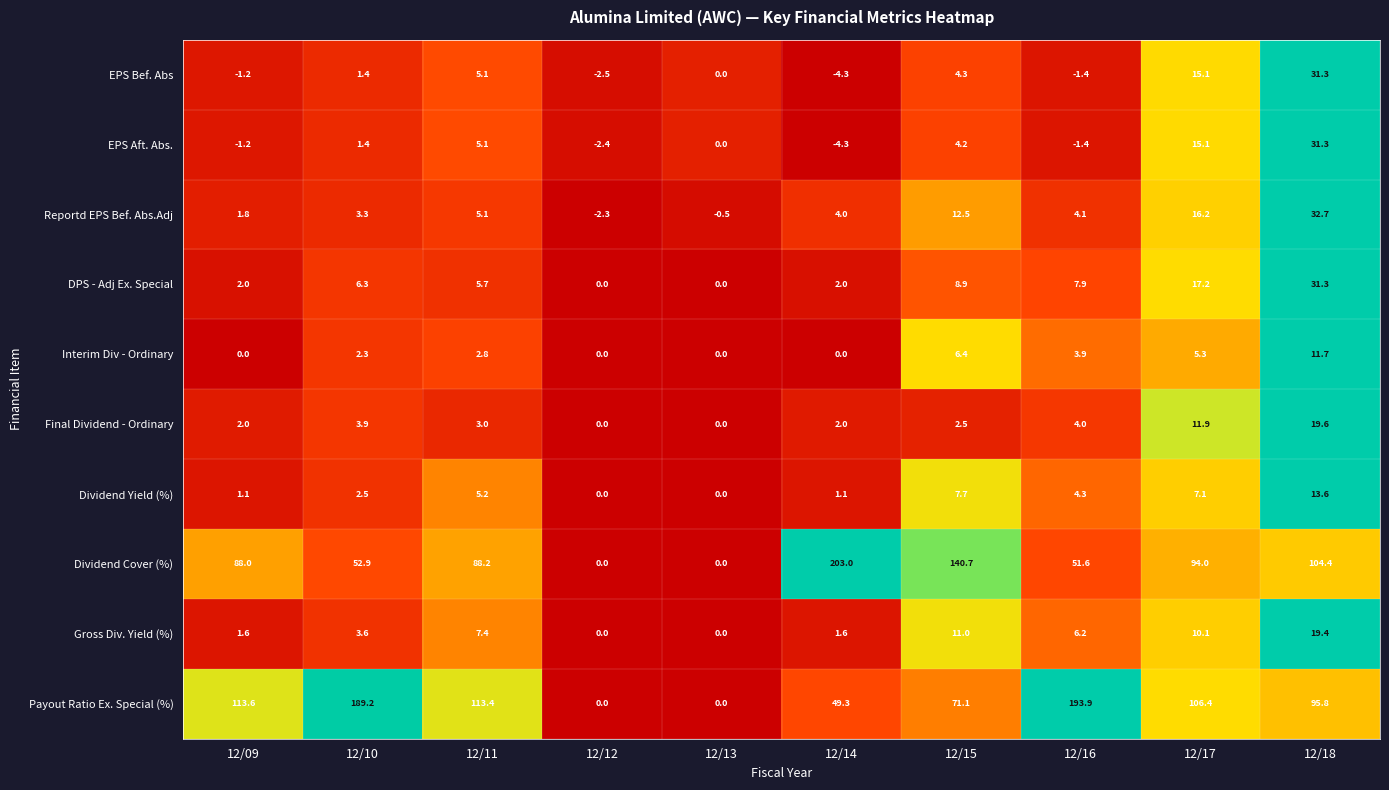

How many series are shown in this chart?

10